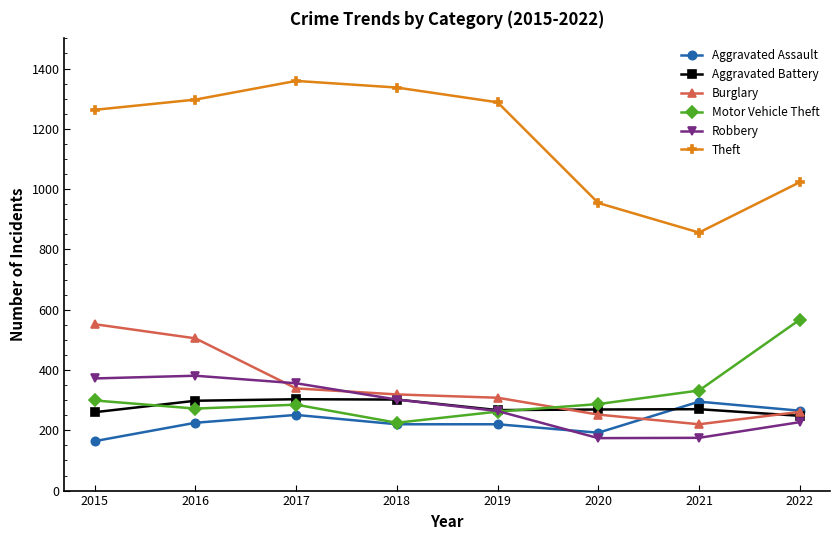

What is the spread (max minus min) of values at 2015?

1099